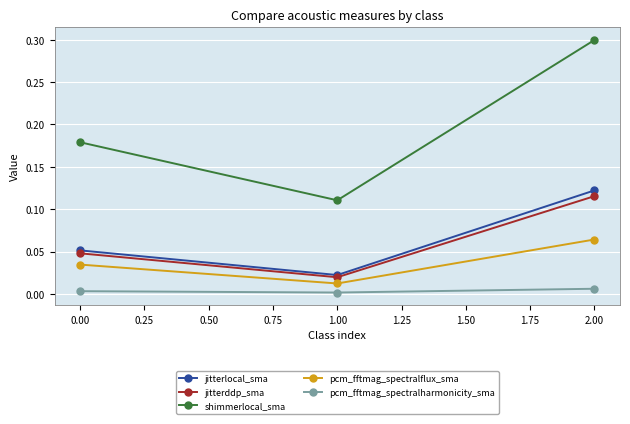

The value of jitterddp_sma at 0.00 is 0.0. True or false?

True